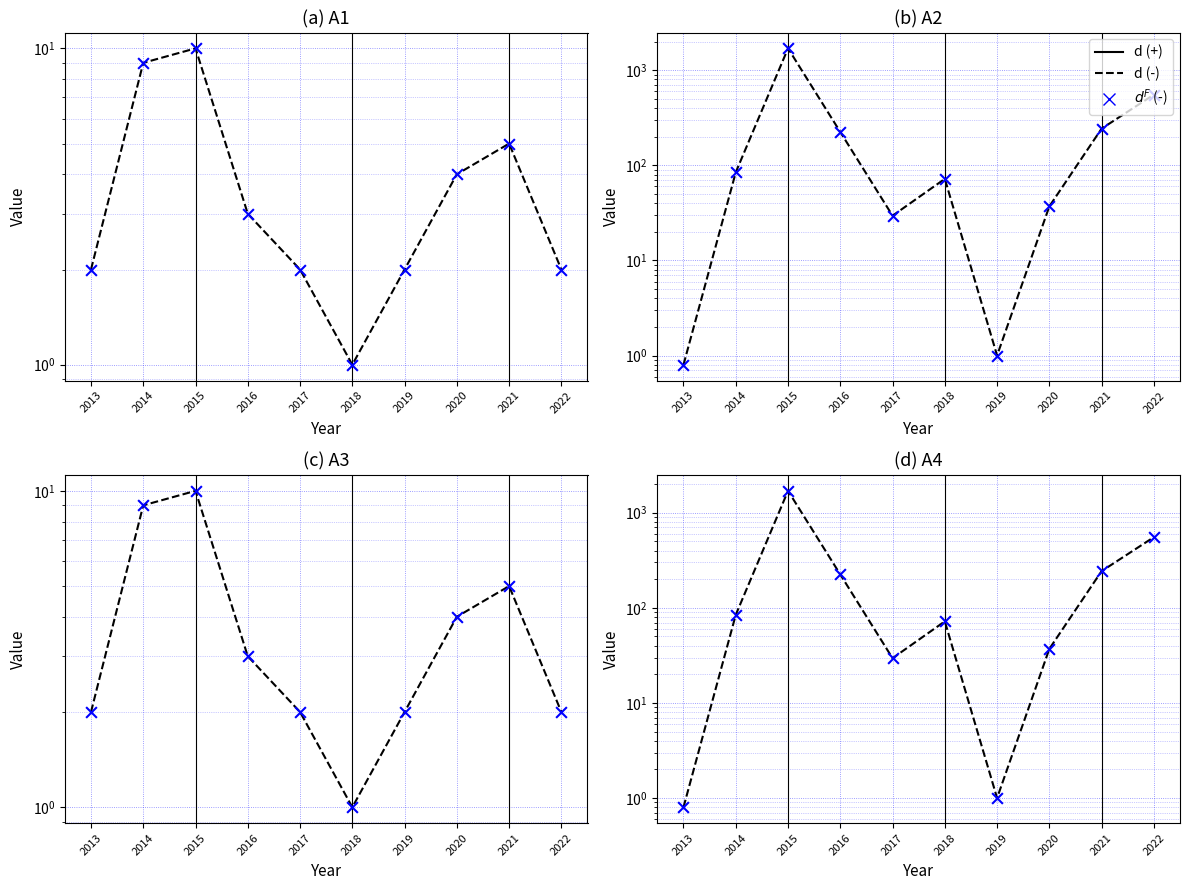

Which series reaches the maximum Y coordinate?

d (-)